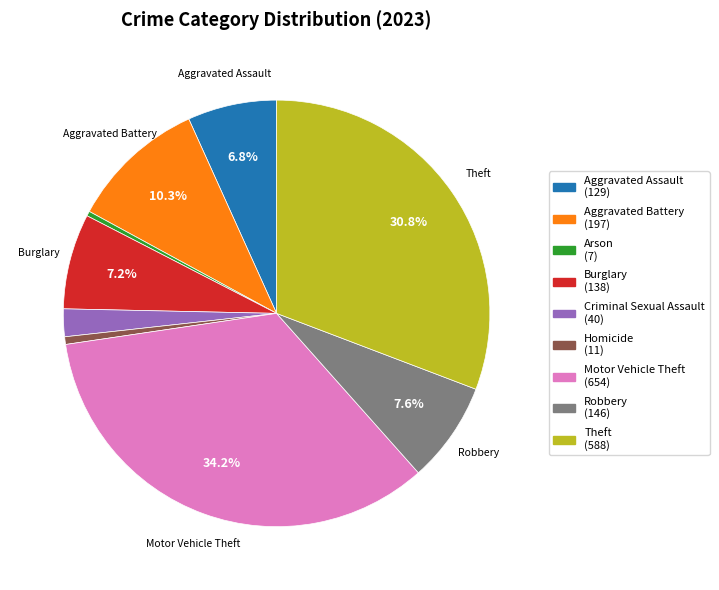

How many segments does this pie chart have?

9